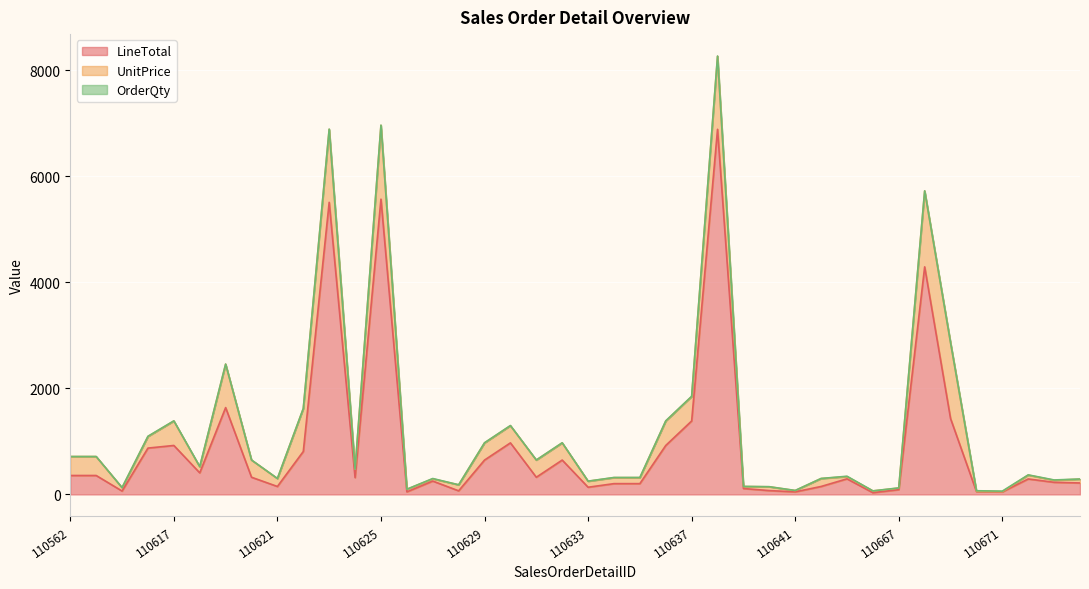

In OrderQty, how many points are lower than both neighbors (excluding endpoints)?

11